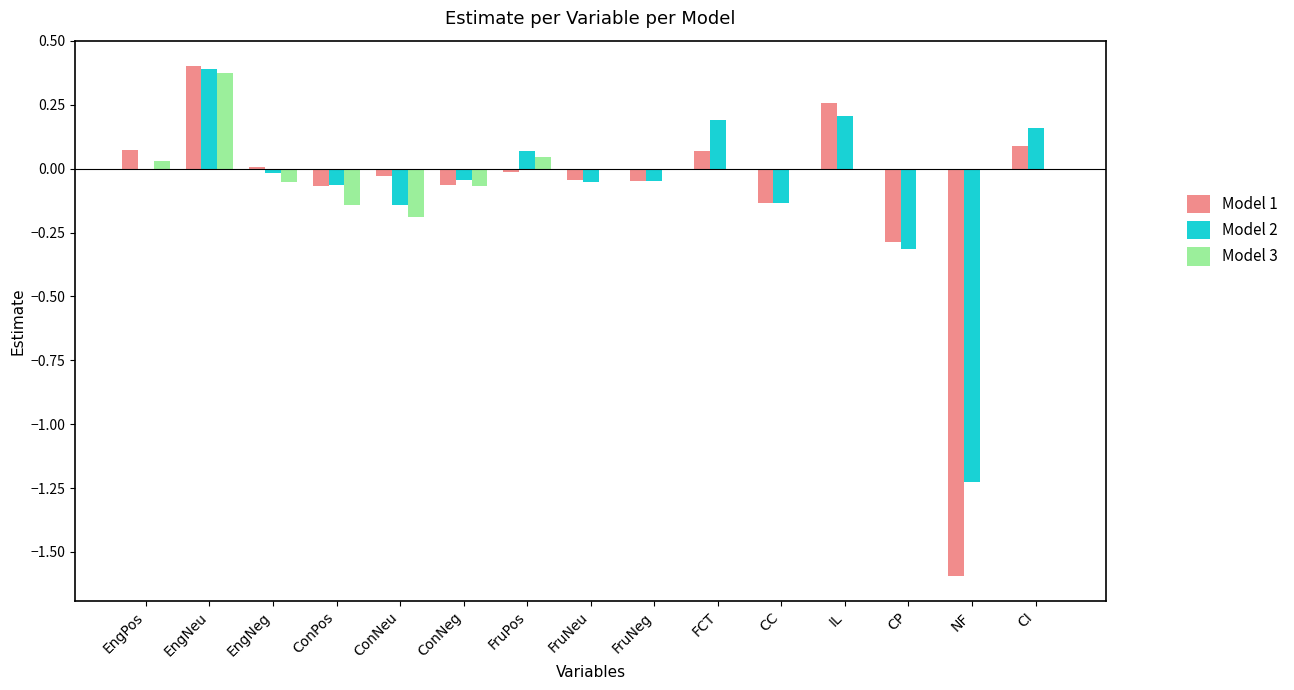

Which category has the highest value in the Model 2 series?

EngNeu